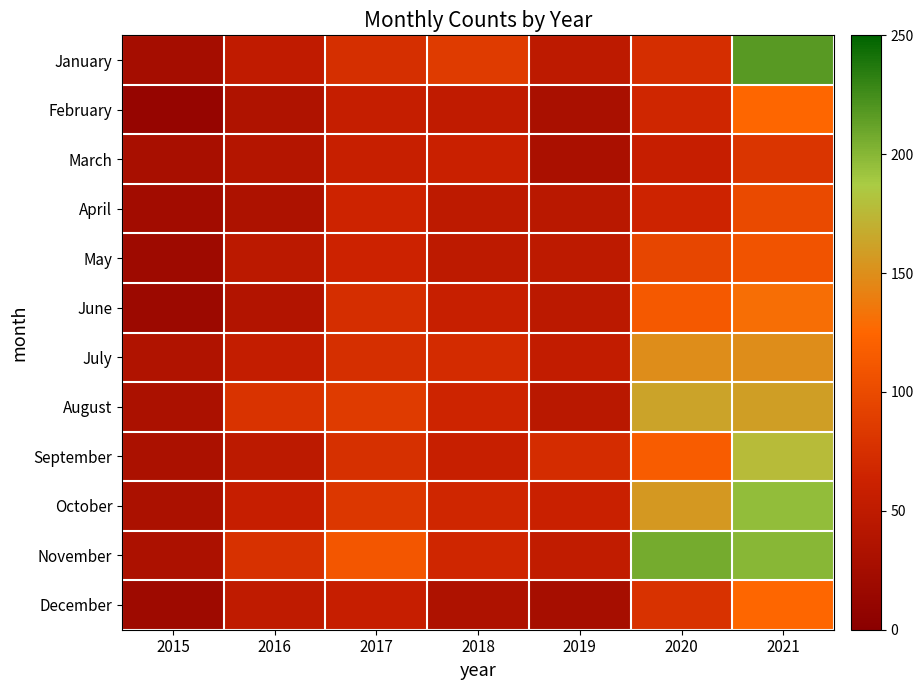

Which category has the lowest value across all series?

2015